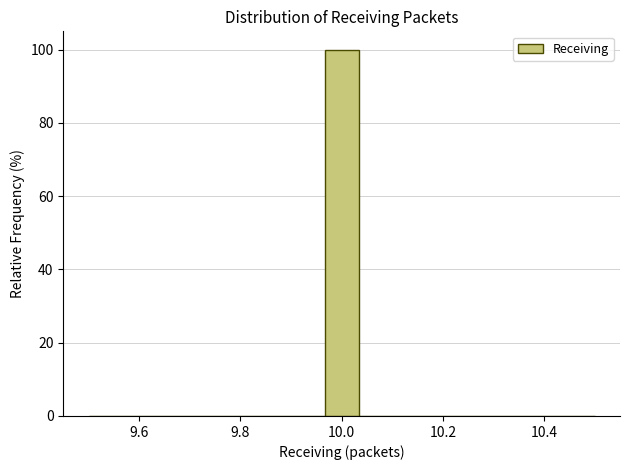

Around what value on the x-axis is the tallest bar? Give the approximate position of its centre, as read against the axis.

10.00